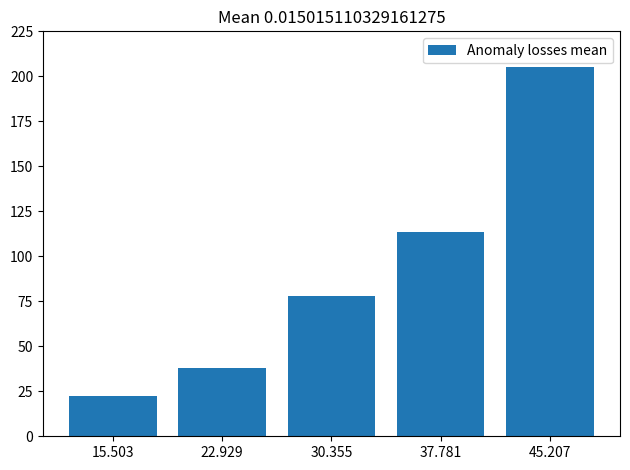

Count the number of categories in the chart.

5